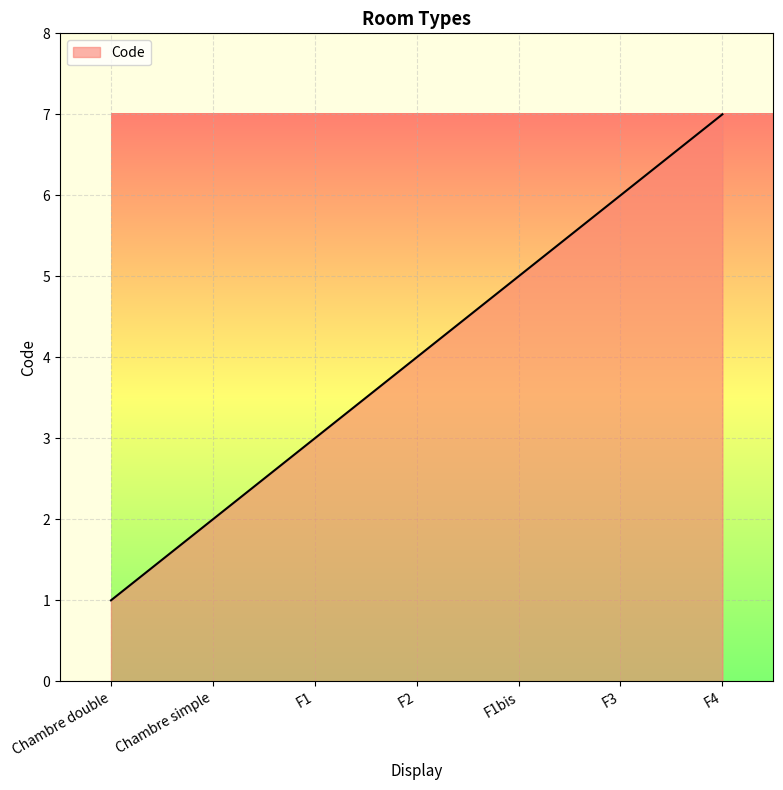

Which category has the highest value across all series?

F4